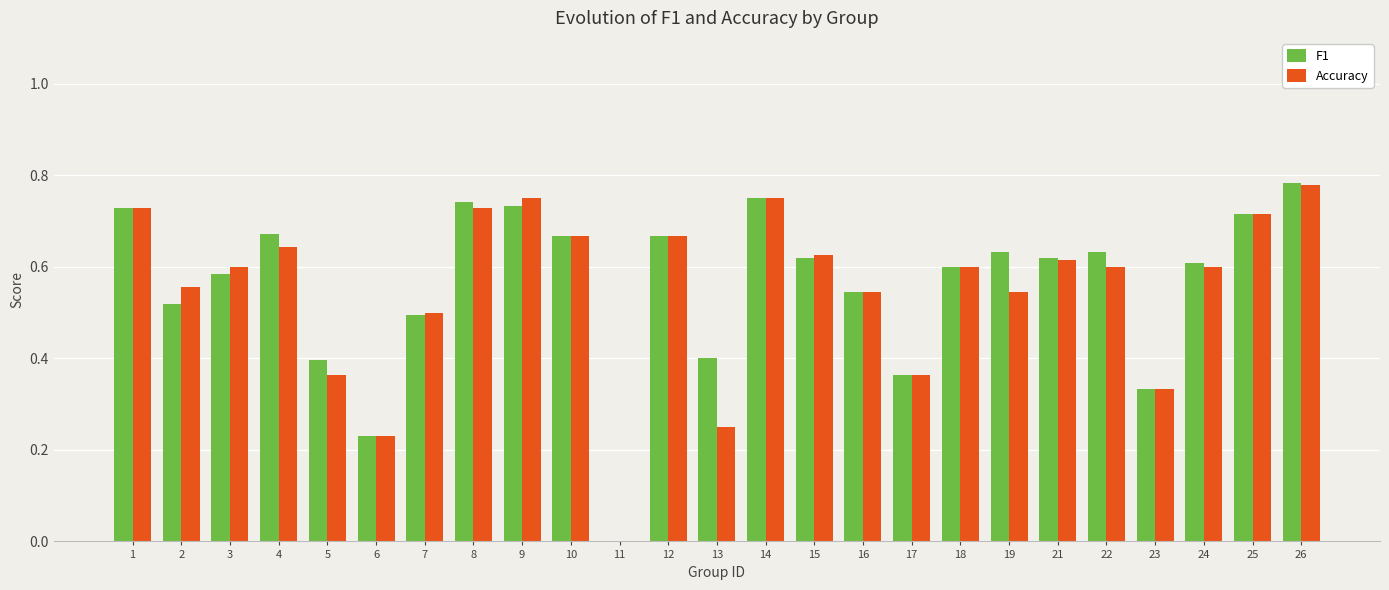

What is the sum of all F1 values?

14.0